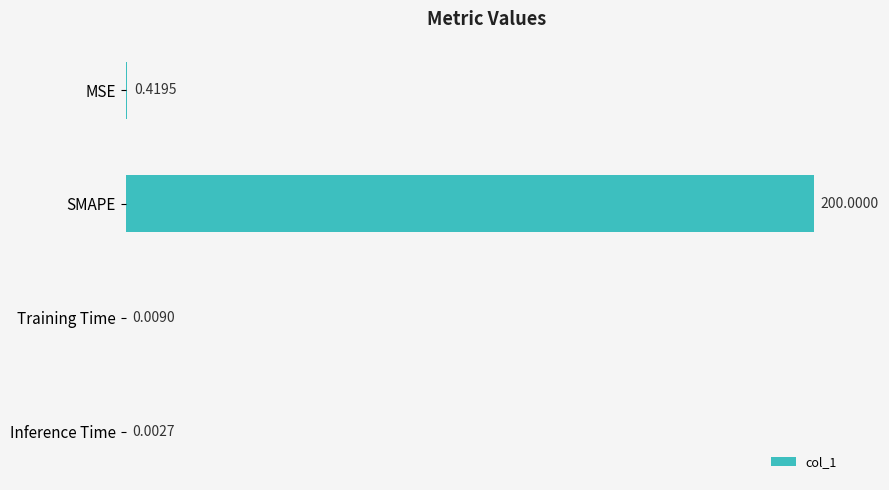

Count the number of data series in this chart.

1